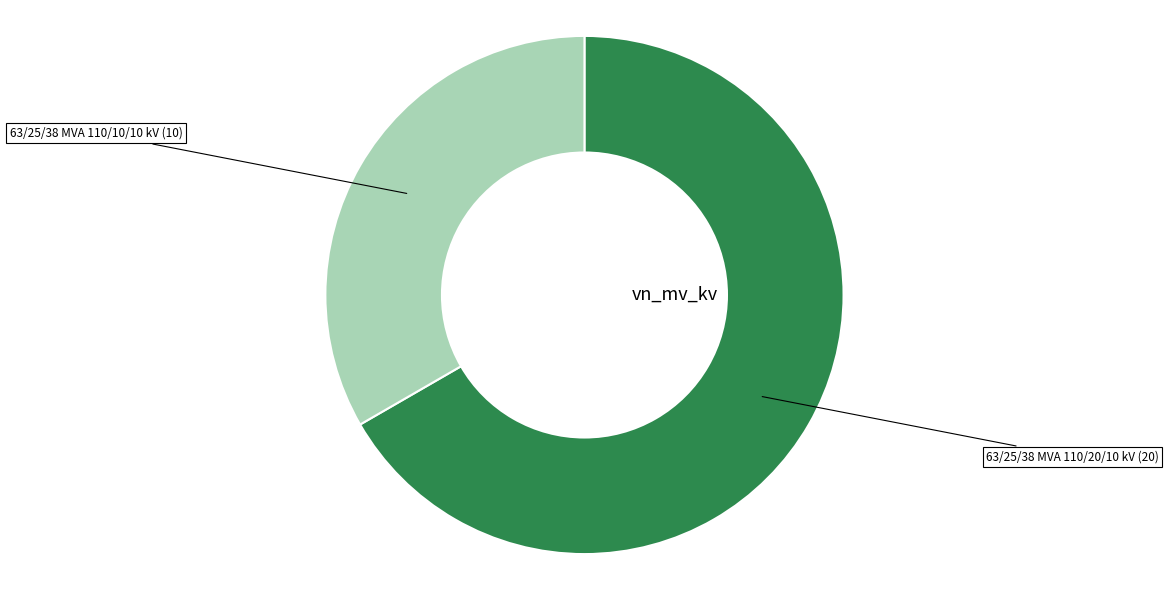

Is there a majority slice in this chart?

Yes